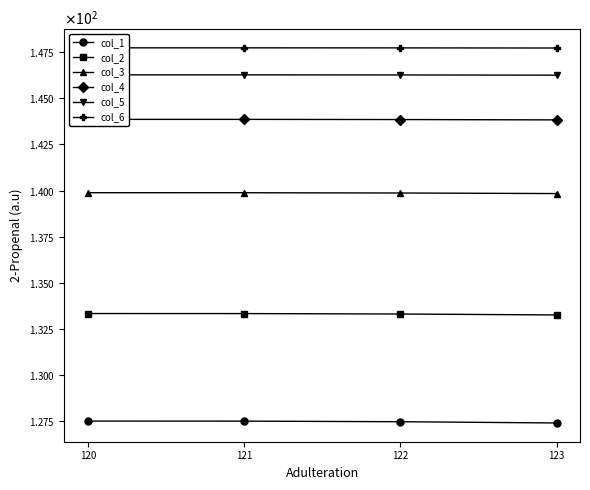

The col_4 series shows 201.2 at 120. True or false?

False